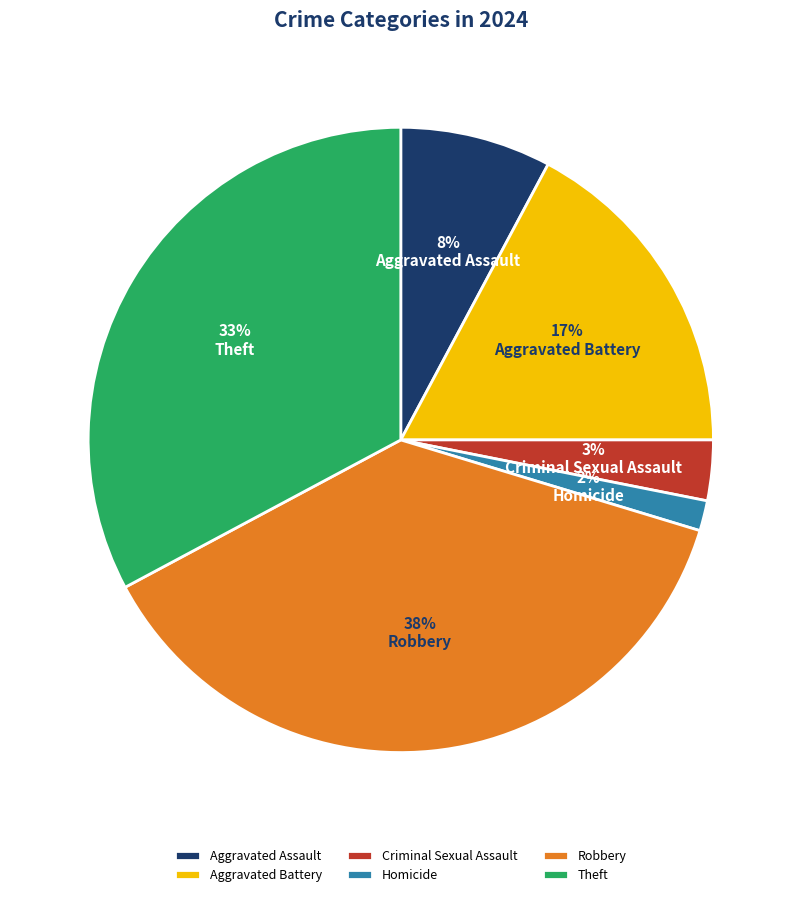

Which has a higher value, Homicide or Aggravated Battery?

Aggravated Battery